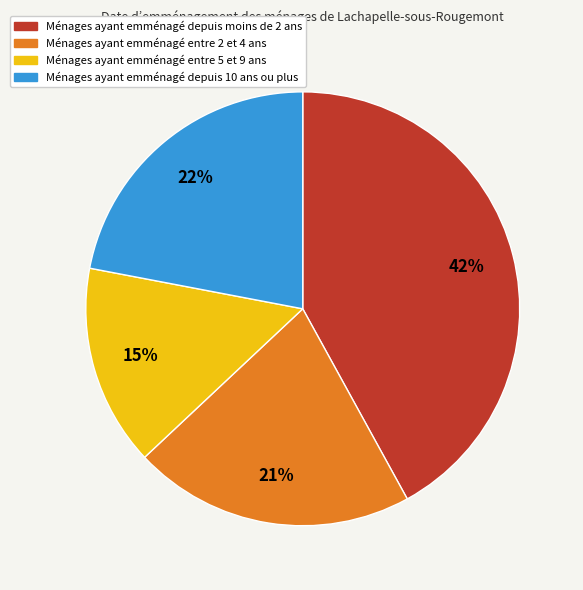

How many segments does this pie chart have?

4